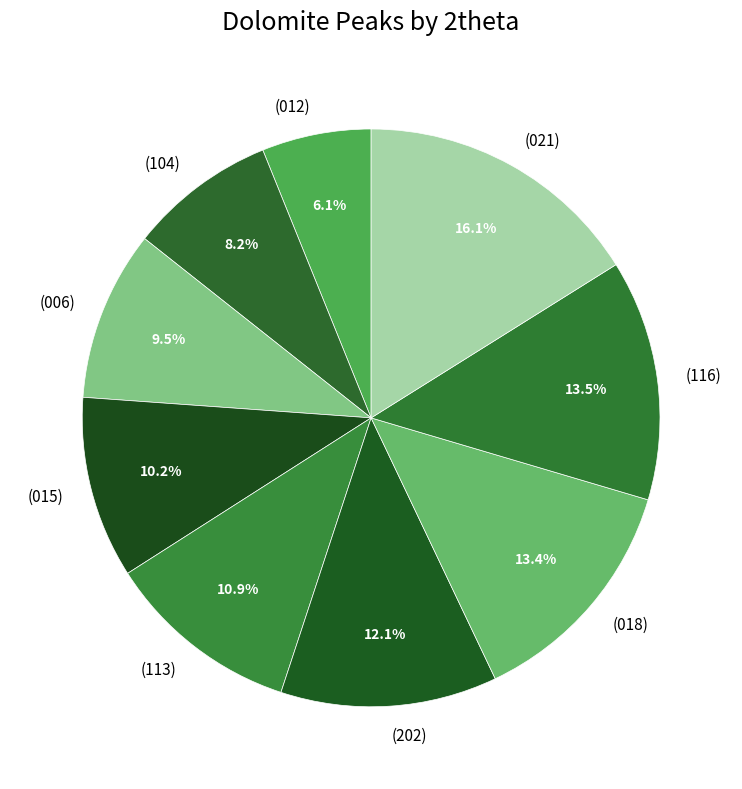

Approximately how many times larger is the value at (104) compared to (021)?

0.5